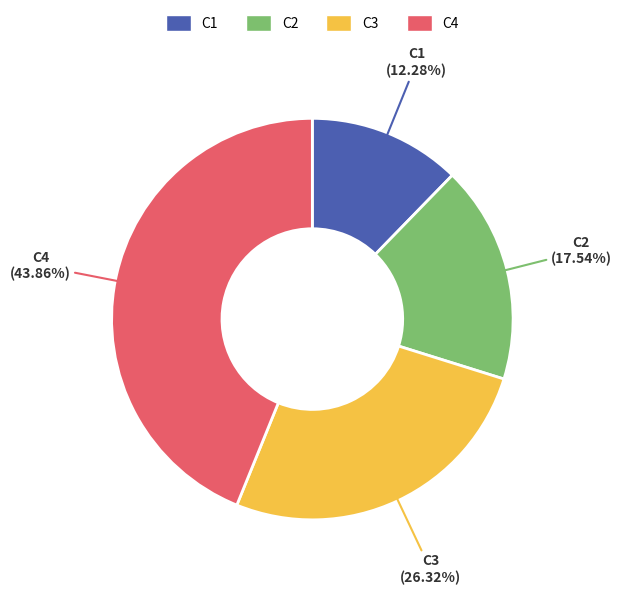

Does C2 account for over 50% of the chart?

No